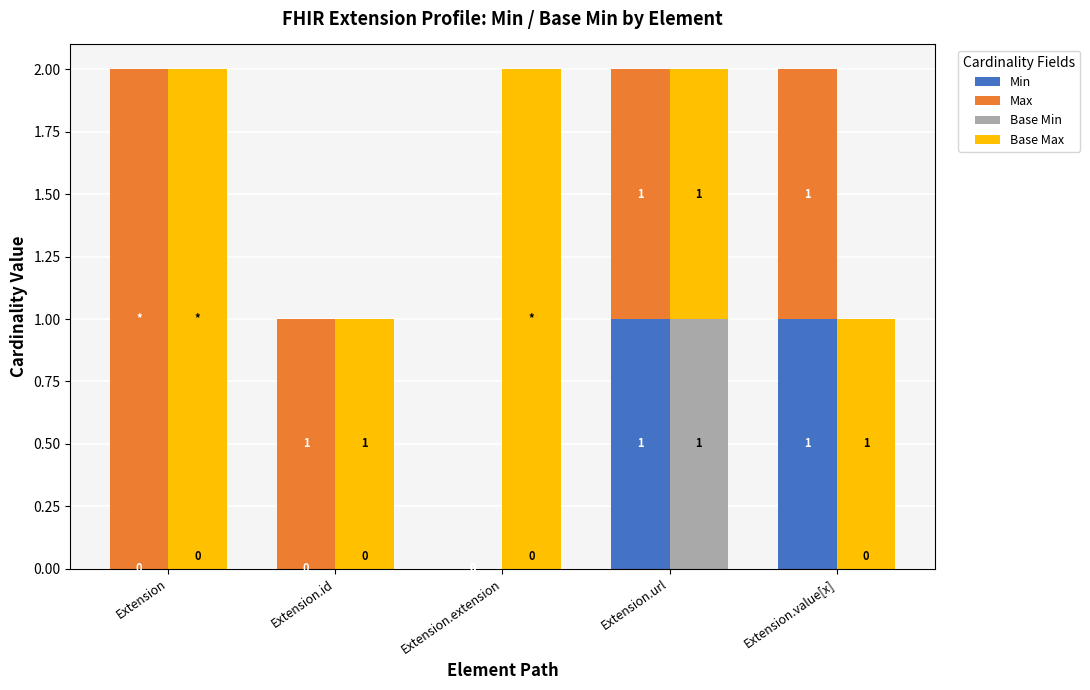

At how many categories does at least one series exceed 1?

2